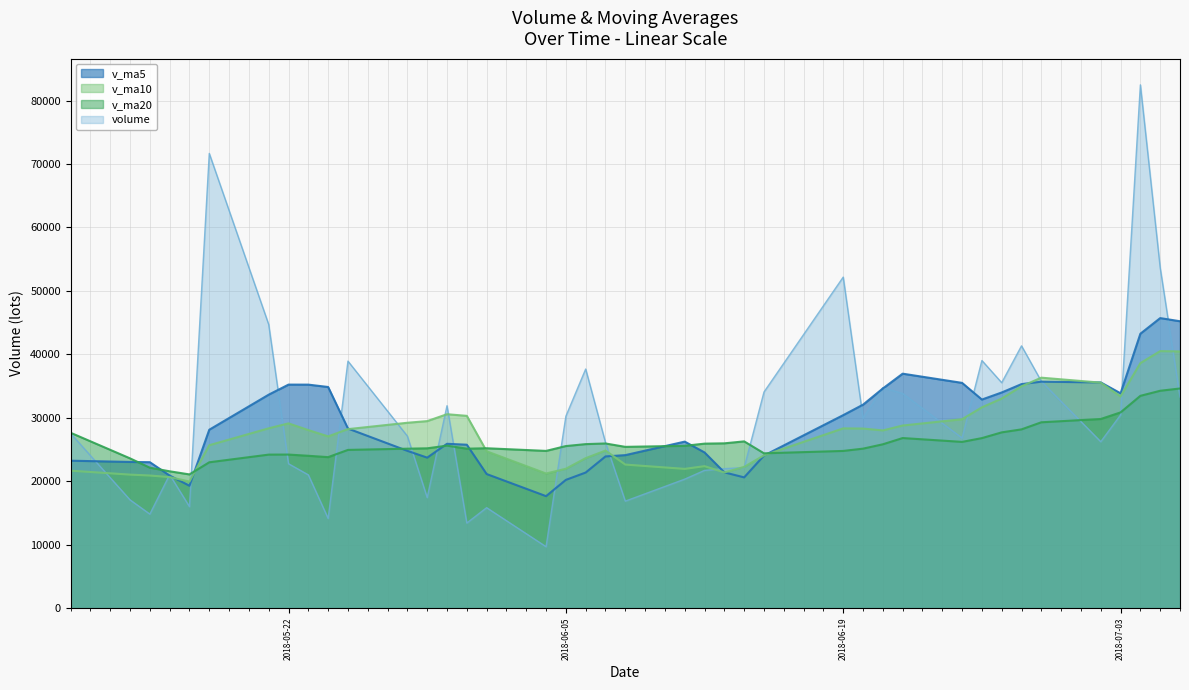

What is the difference between the v_ma5 values at 2018-05-24 and 2018-07-03?

993.1